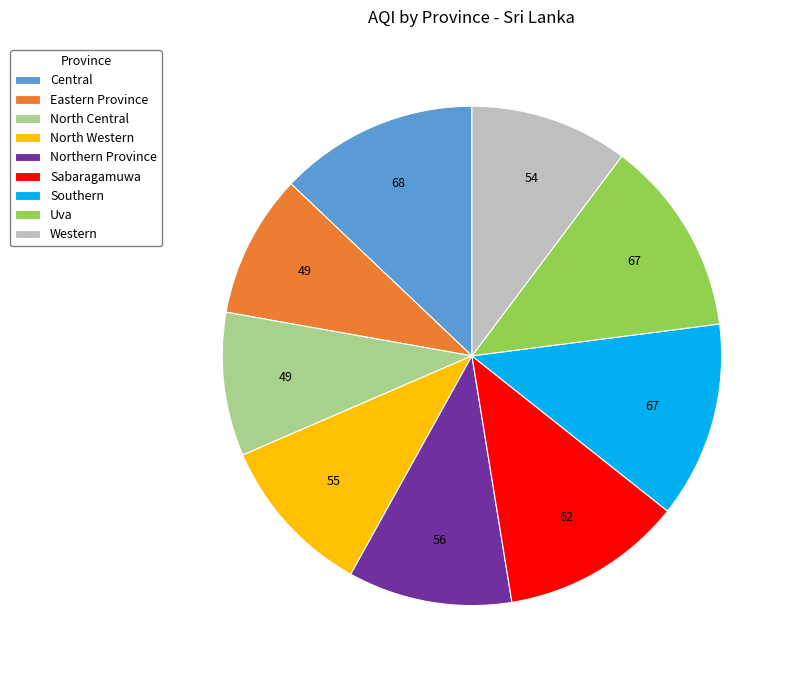

How many slices are in this pie chart?

9